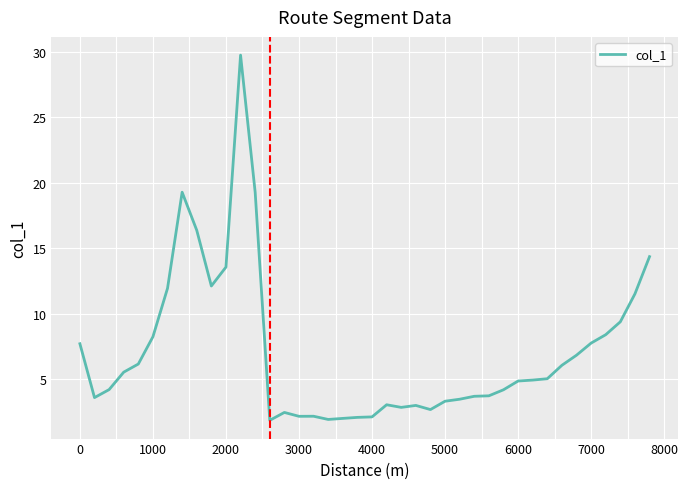

What is the maximum value shown in the chart?

29.7